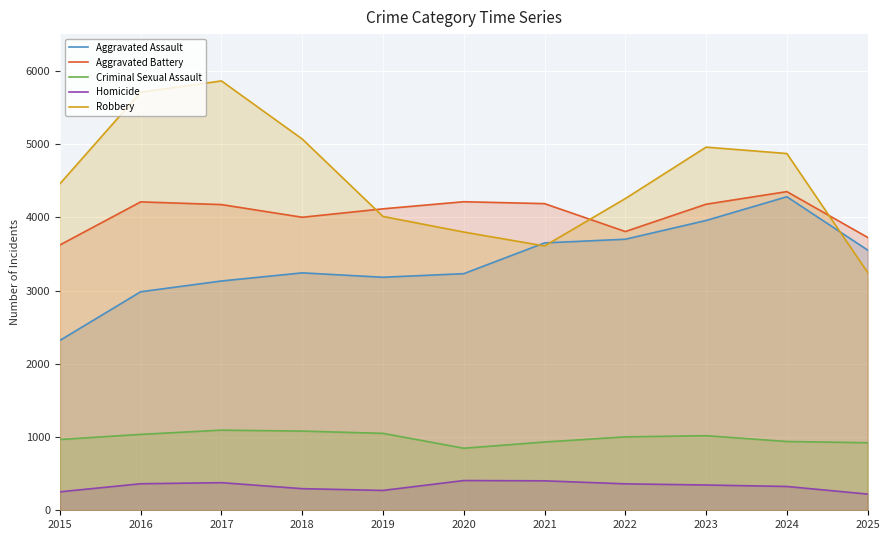

Rank the series at 2024 from highest to lowest value.

Robbery, Aggravated Battery, Aggravated Assault, Criminal Sexual Assault, Homicide